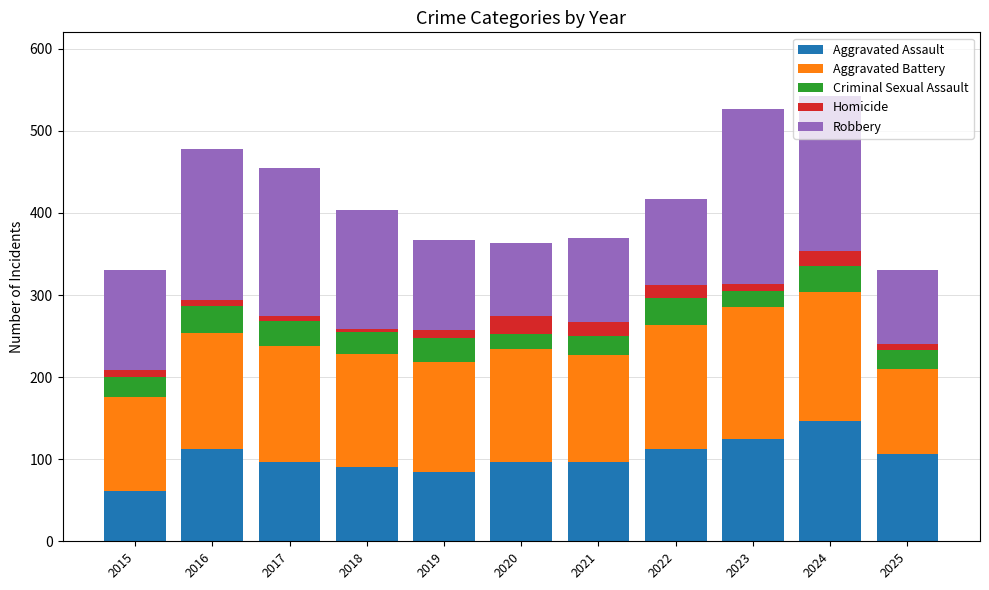

What is the average value of the Aggravated Assault series?

102